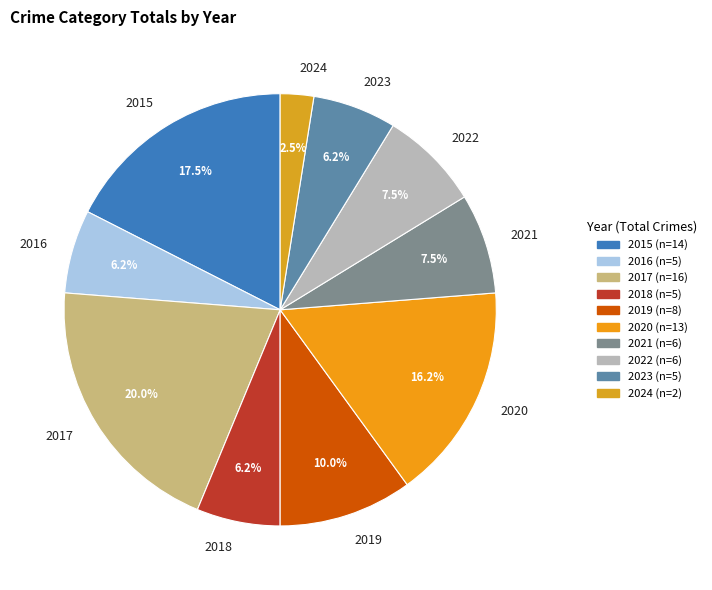

Is 2024 the majority of the pie?

No